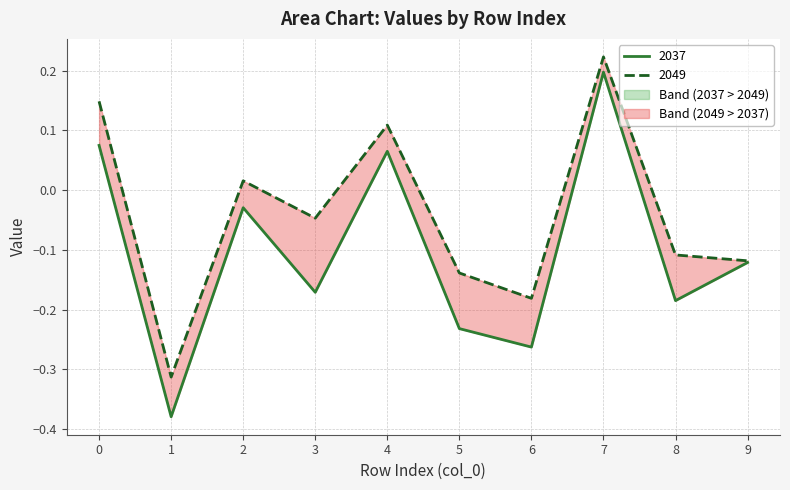

Reading left to right, what are all the values shown in this chart?

2037: 0=0.1	1=-0.4	2=-0.0	3=-0.2	4=0.1	5=-0.2	6=-0.3	7=0.2	8=-0.2	9=-0.1
2049: 0=0.1	1=-0.3	2=0.0	3=-0.0	4=0.1	5=-0.1	6=-0.2	7=0.2	8=-0.1	9=-0.1